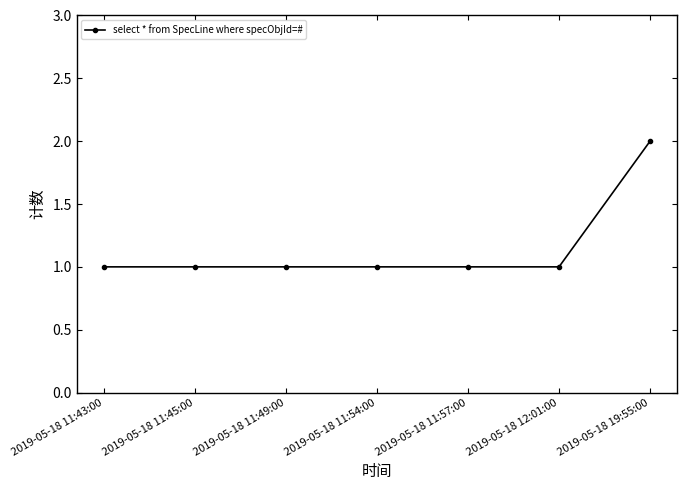

The value at 2019-05-18 11:45:00 is 0. True or false?

False